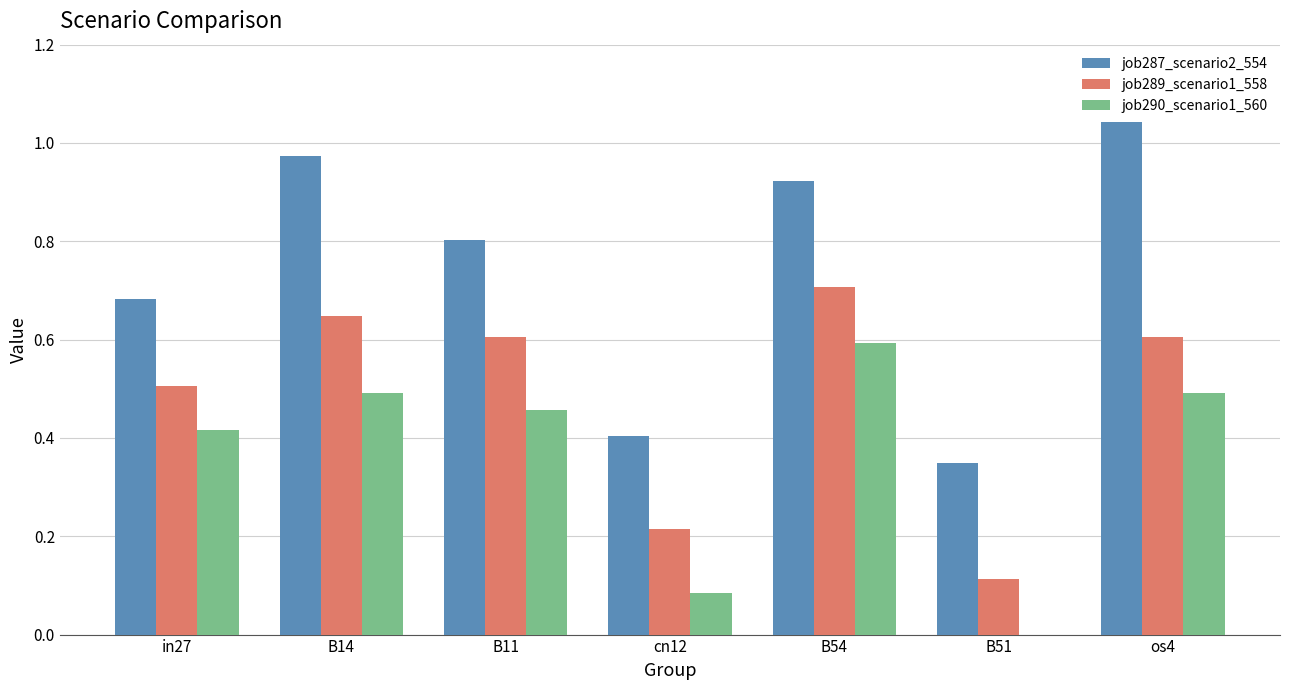

Which category has the highest value in the job287_scenario2_554 series?

os4